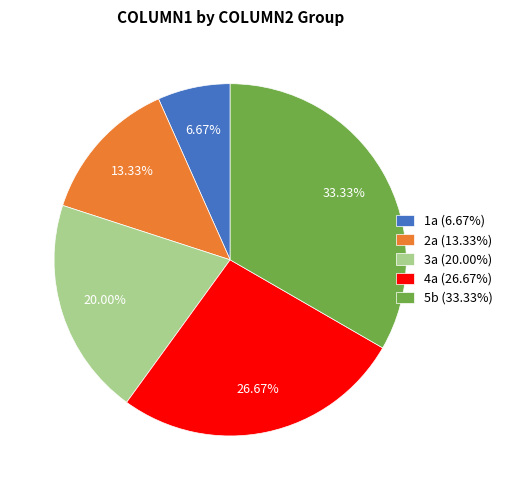

How many slices are in this pie chart?

5